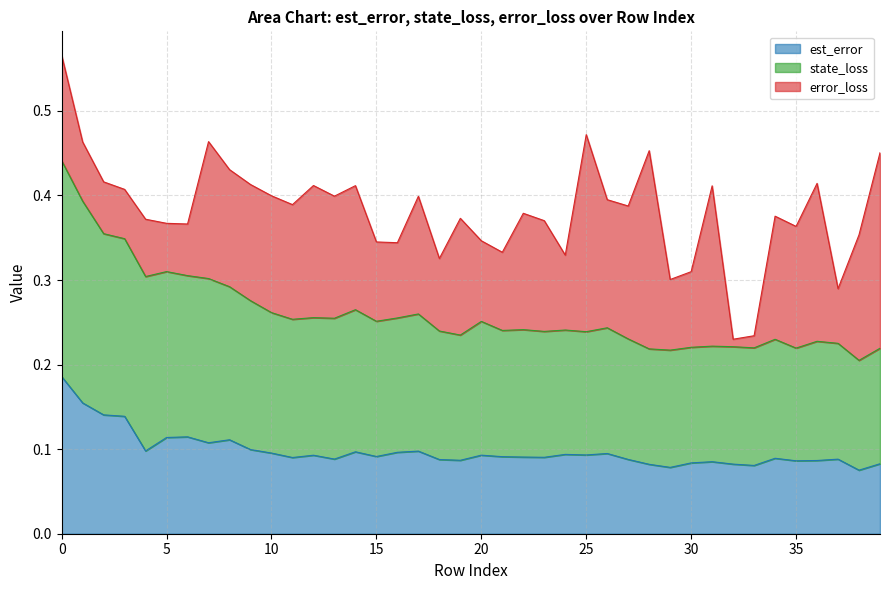

What are all the series names shown in the legend?

est_error, state_loss, error_loss